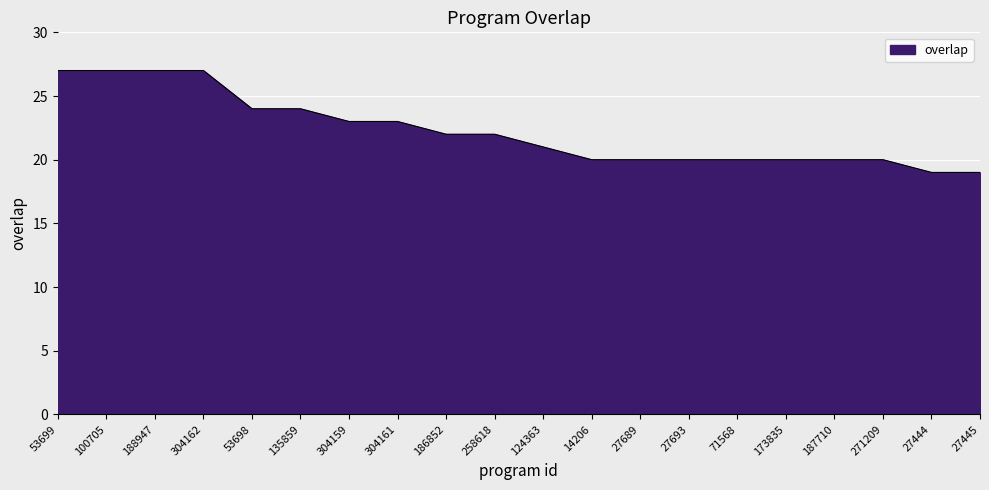

Reading left to right, what are all the values shown in this chart?

53699=27	100705=27	188947=27	304162=27	53698=24	135859=24	304159=23	304161=23	186852=22	258618=22	124363=21	14206=20	27689=20	27693=20	71568=20	173835=20	187710=20	271209=20	27444=19	27445=19